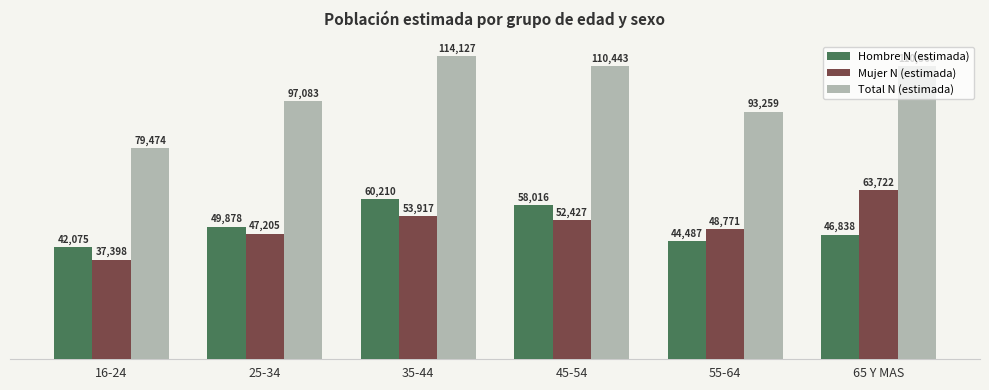

What are all the series names shown in the legend?

Hombre N (estimada), Mujer N (estimada), Total N (estimada)